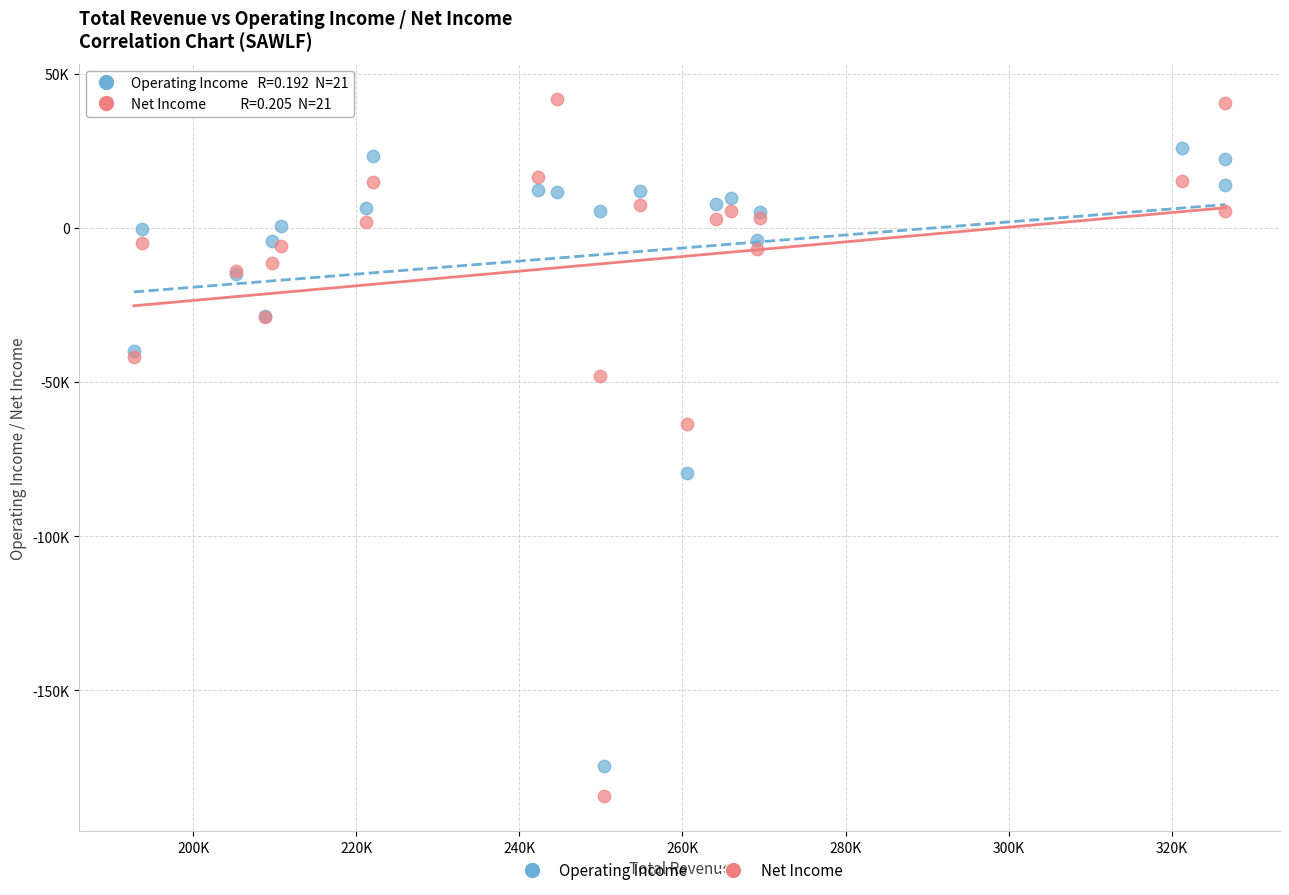

Which series contains the highest Y value?

Net Income